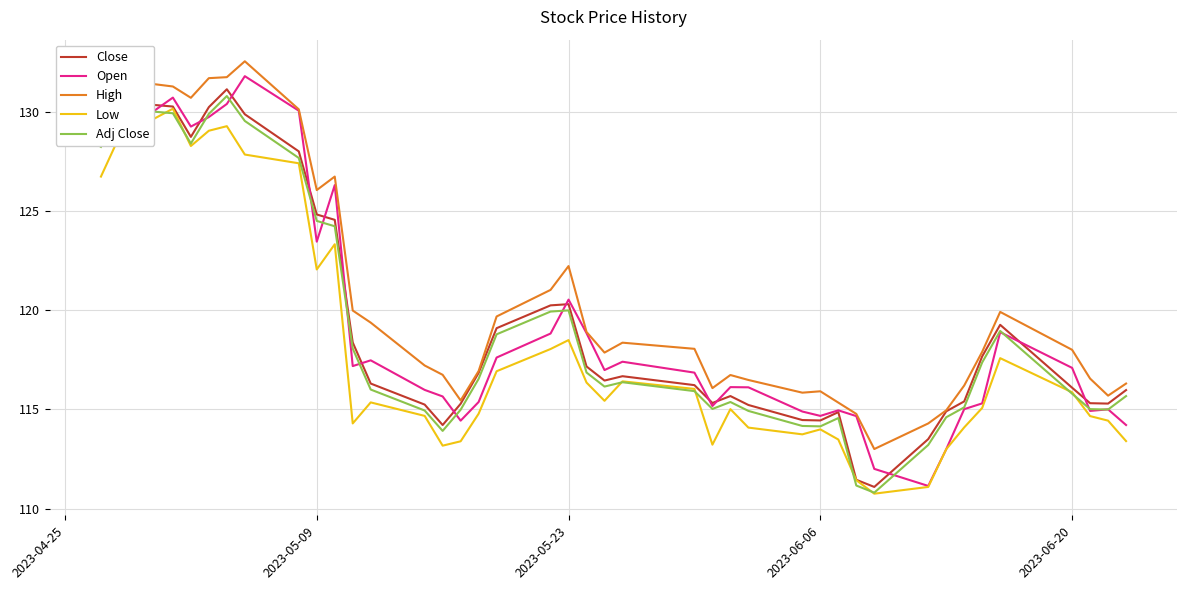

What is the greatest value displayed?

132.5